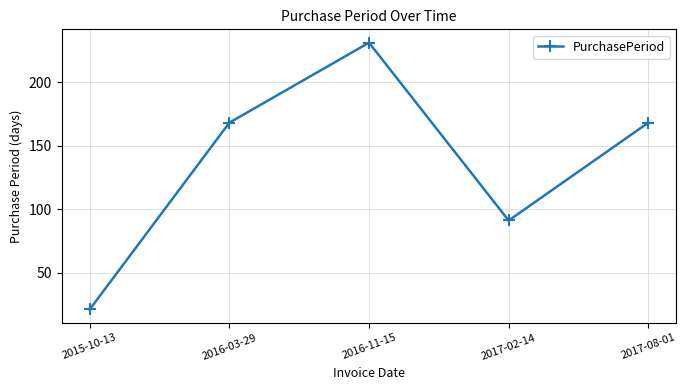

What is the change in value from 2016-03-29 to 2017-02-14?

-77